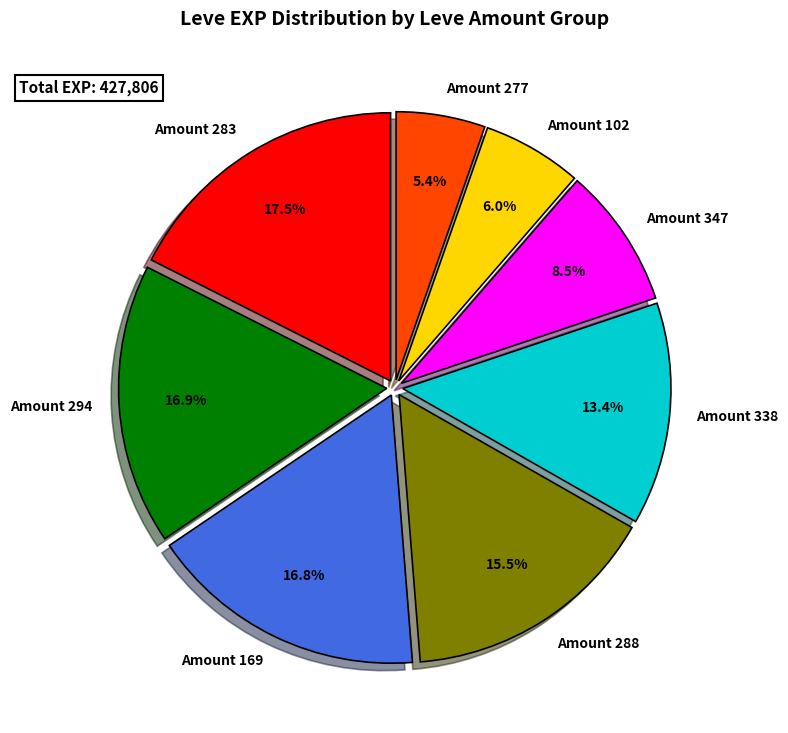

Between Amount 277 and Amount 169, which is larger?

Amount 169